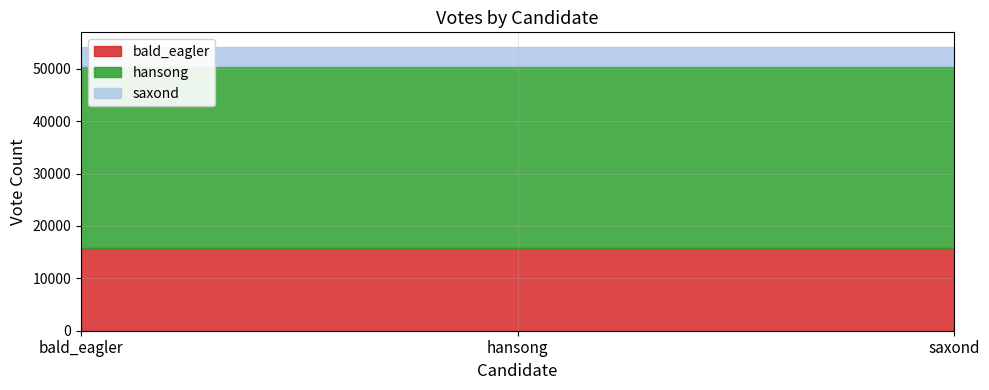

Which has a higher value, hansong or saxond?

hansong